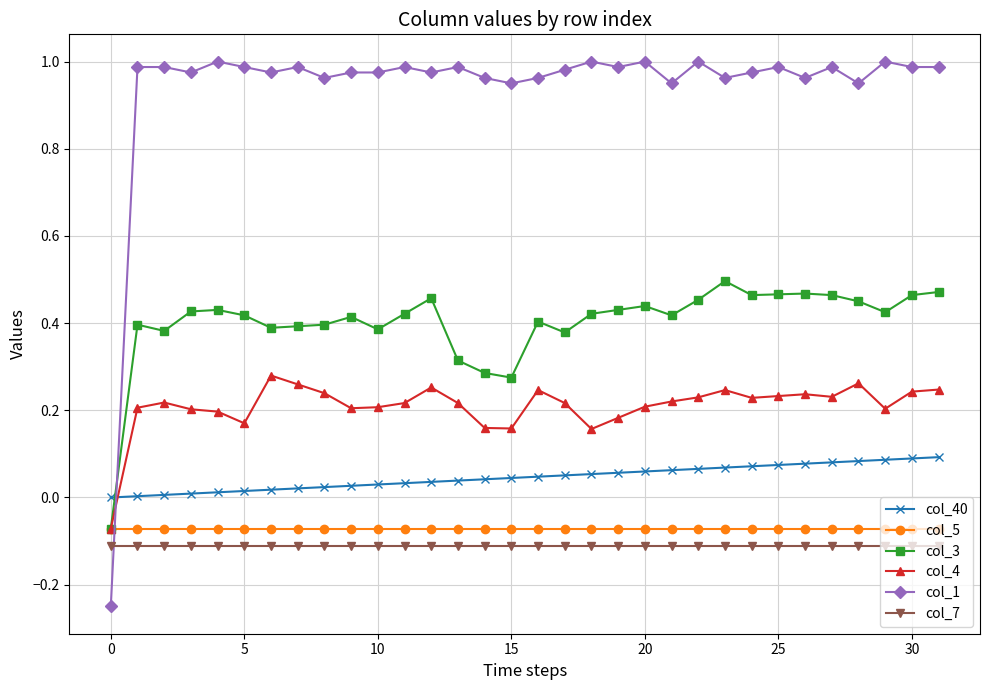

True or false: col_1 and col_5 cross at least once.

True